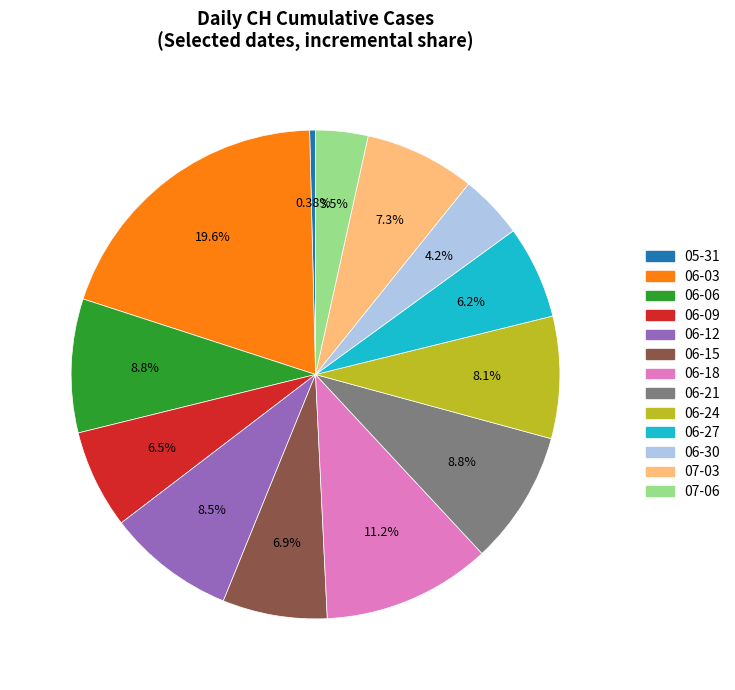

To the nearest percent, what is the difference between the largest and smallest slice percentages?

19%